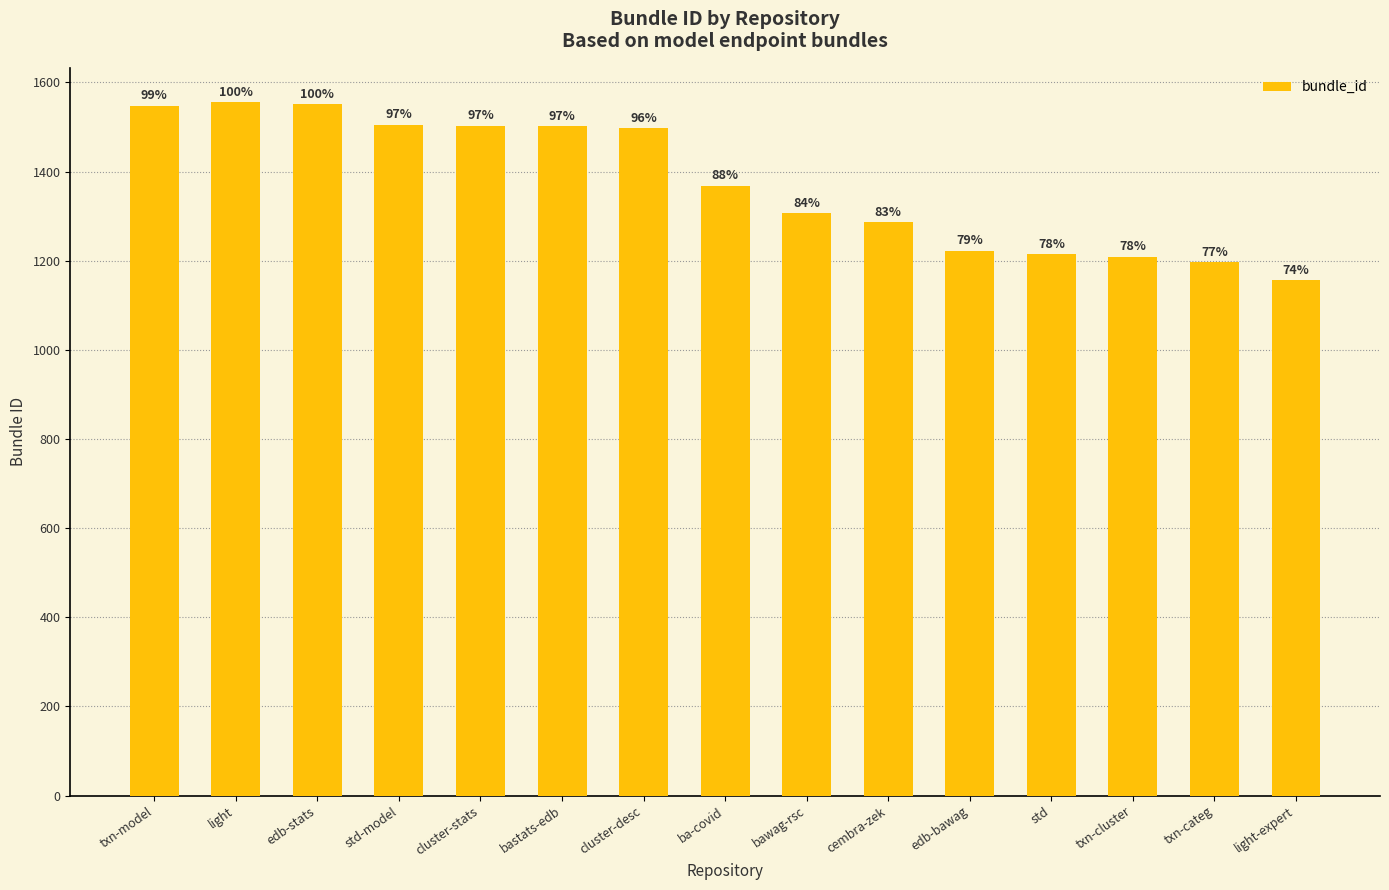

What is the change in value from cluster-stats to txn-cluster?

-294